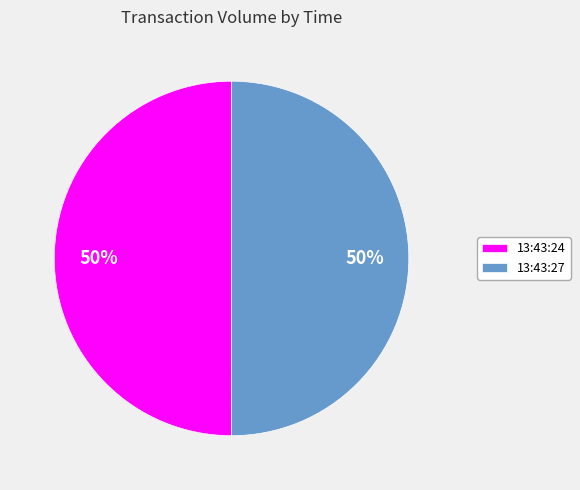

To the nearest percent, what is the average slice percentage?

50%